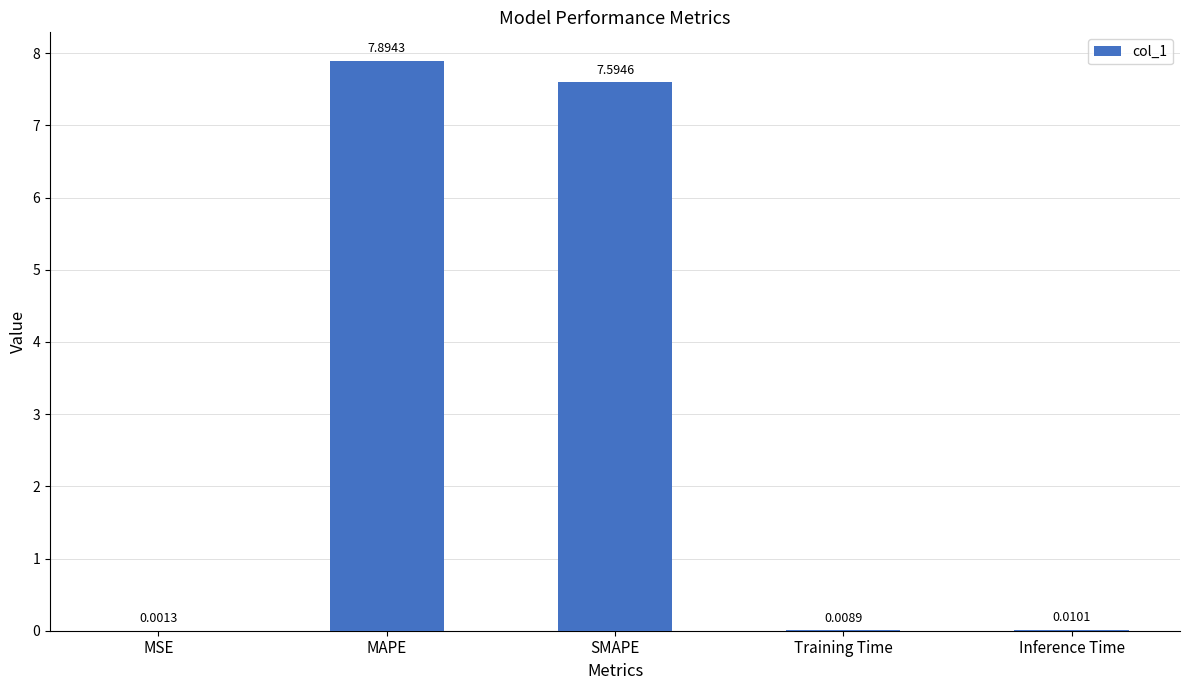

At which category does the chart reach its peak across all series?

MAPE